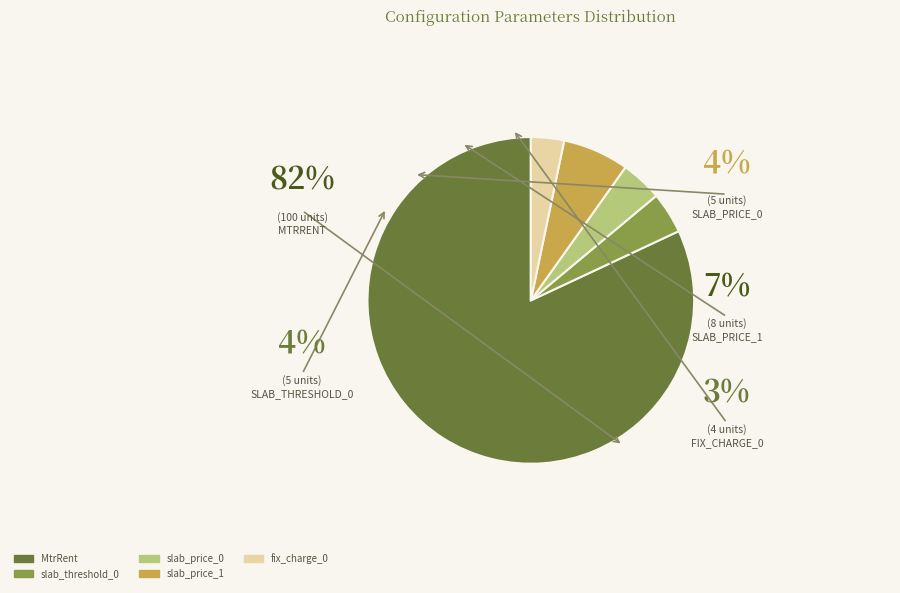

To the nearest percent, what portion does slab_price_0 represent?

4%